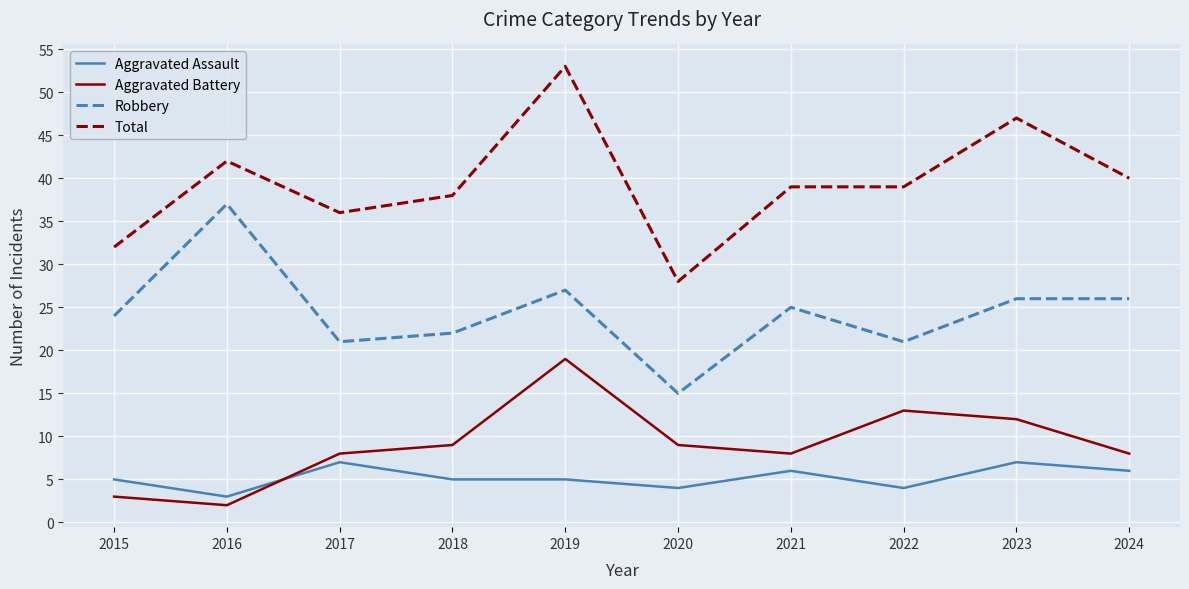

At which category does Aggravated Battery reach its first local valley?

2016